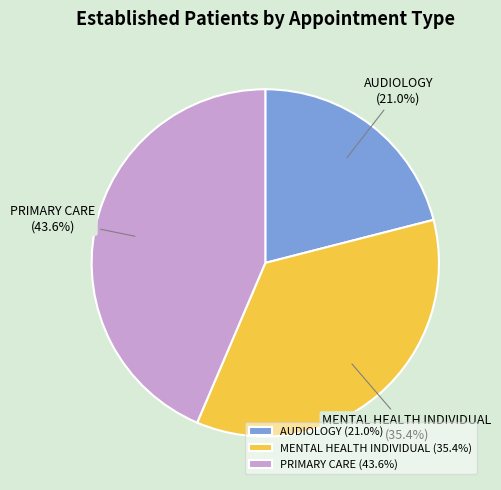

Is it true that AUDIOLOGY is 7% of the pie?

False